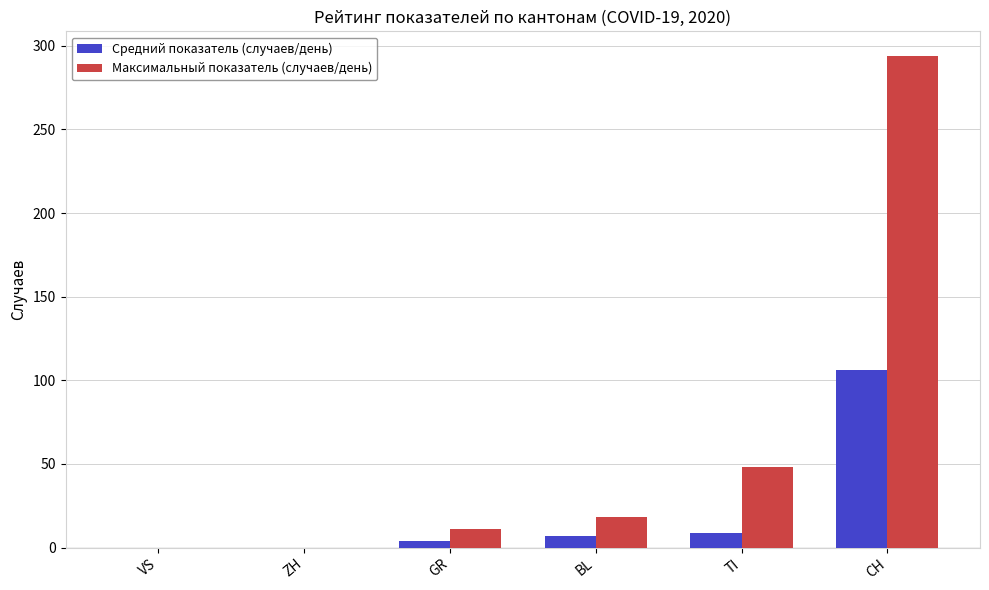

At which label does Средний показатель (случаев/день) reach its peak?

CH